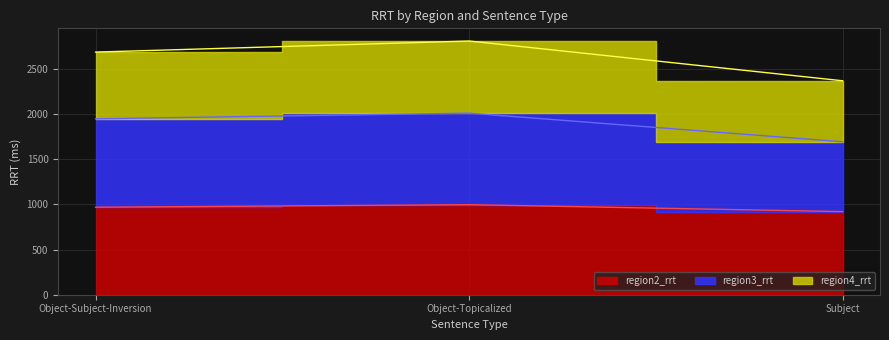

Which has a higher value, Object-Topicalized or Subject?

Object-Topicalized